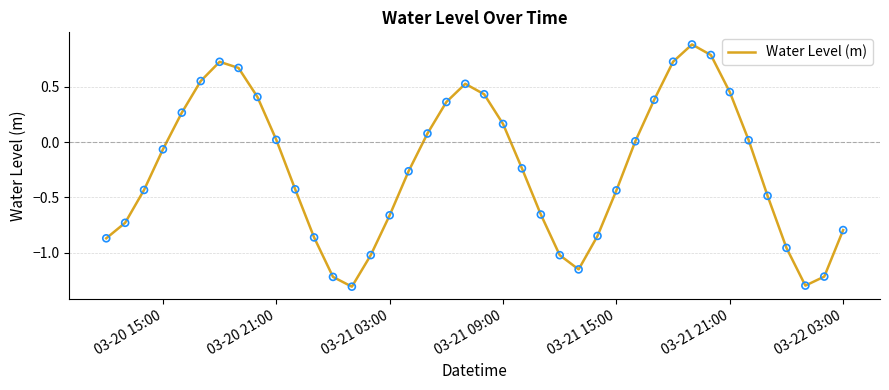

What is the difference between the maximum and minimum values?

2.2